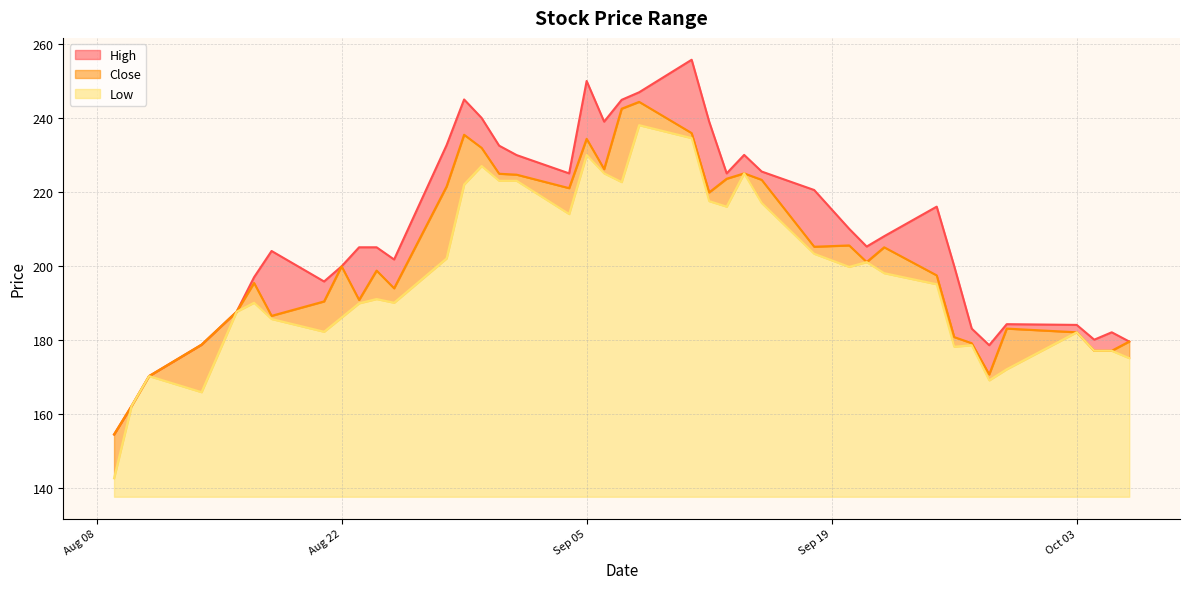

In Close, how many points are higher than both neighbors (excluding endpoints)?

10